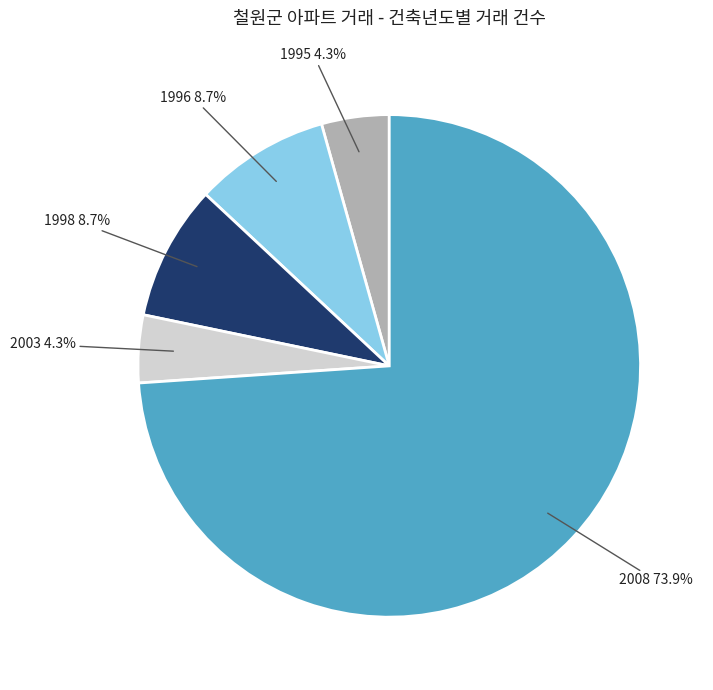

What portion of the pie excludes 1996?

91.3%